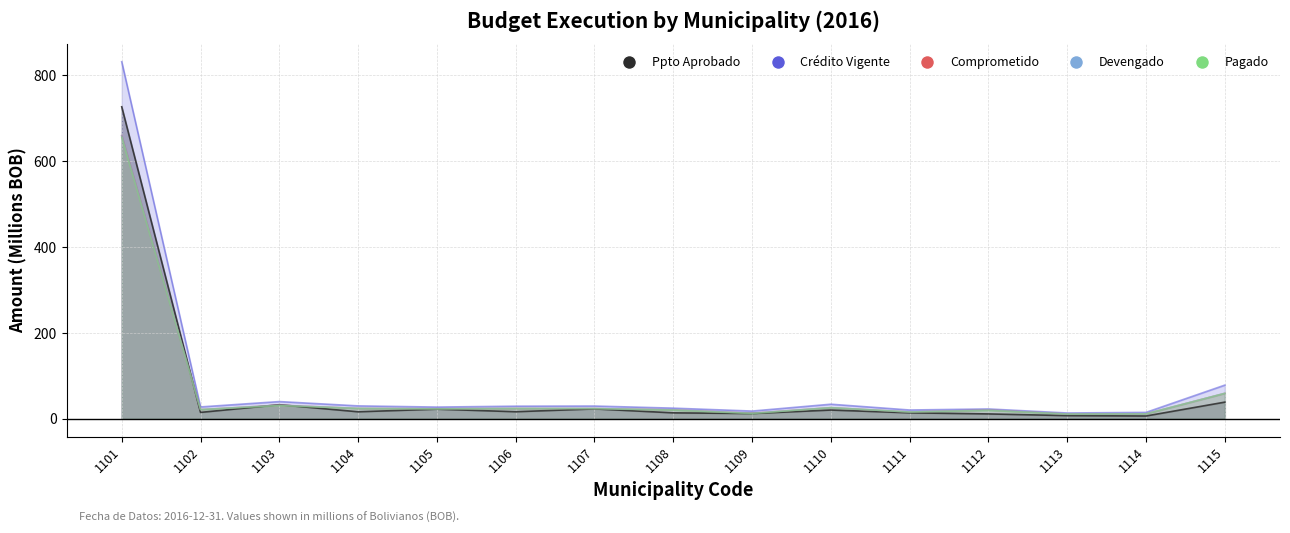

Rank the series by their maximum value, from highest to lowest.

Crédito Vigente, Ppto Aprobado, Comprometido, Devengado, Pagado